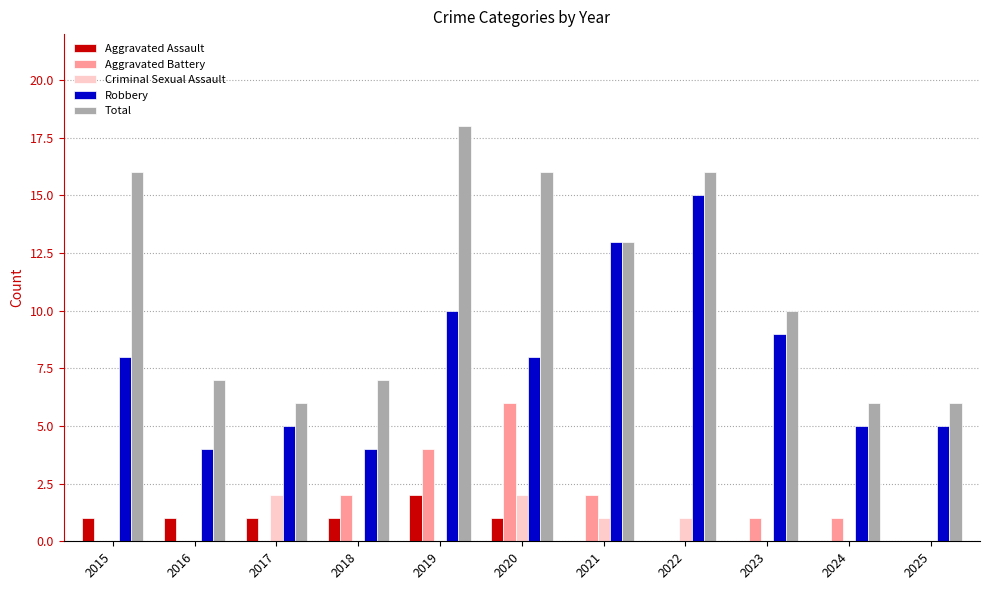

How many distinct data groups are displayed?

5